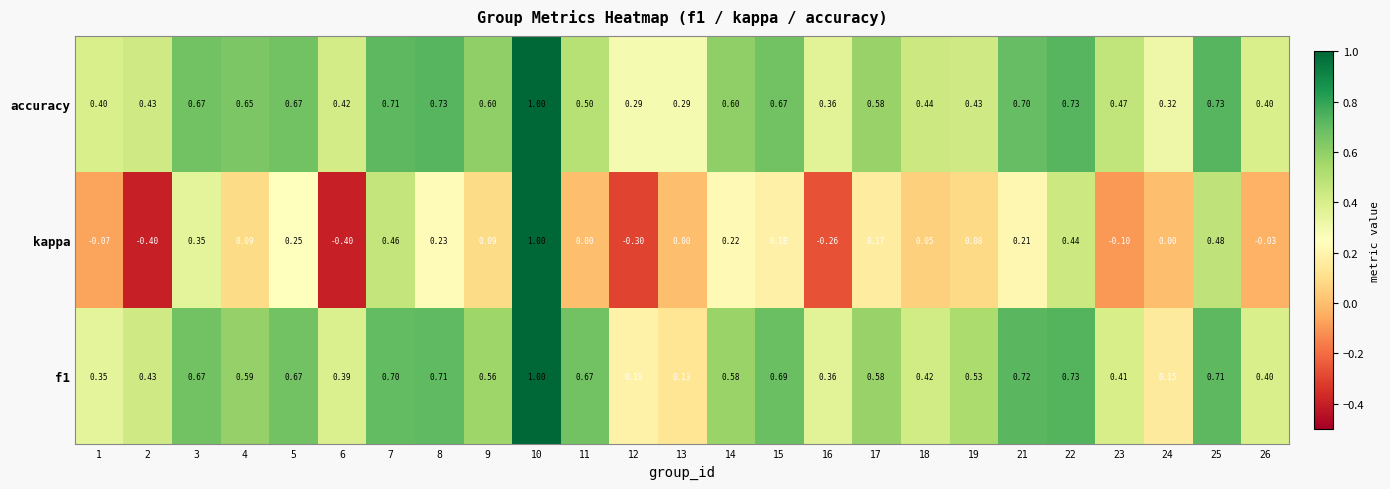

Which series has the largest total across all categories?

accuracy